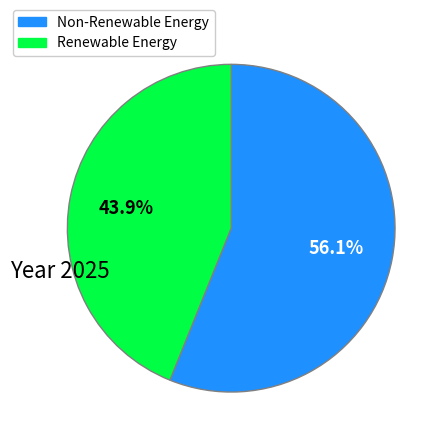

What is the largest slice in the pie chart?

Non-Renewable Energy